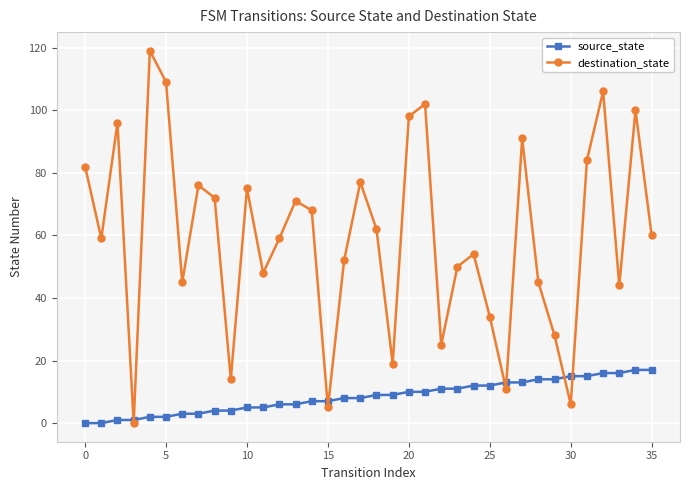

What is the difference between the maximum and minimum values in the source_state series?

17